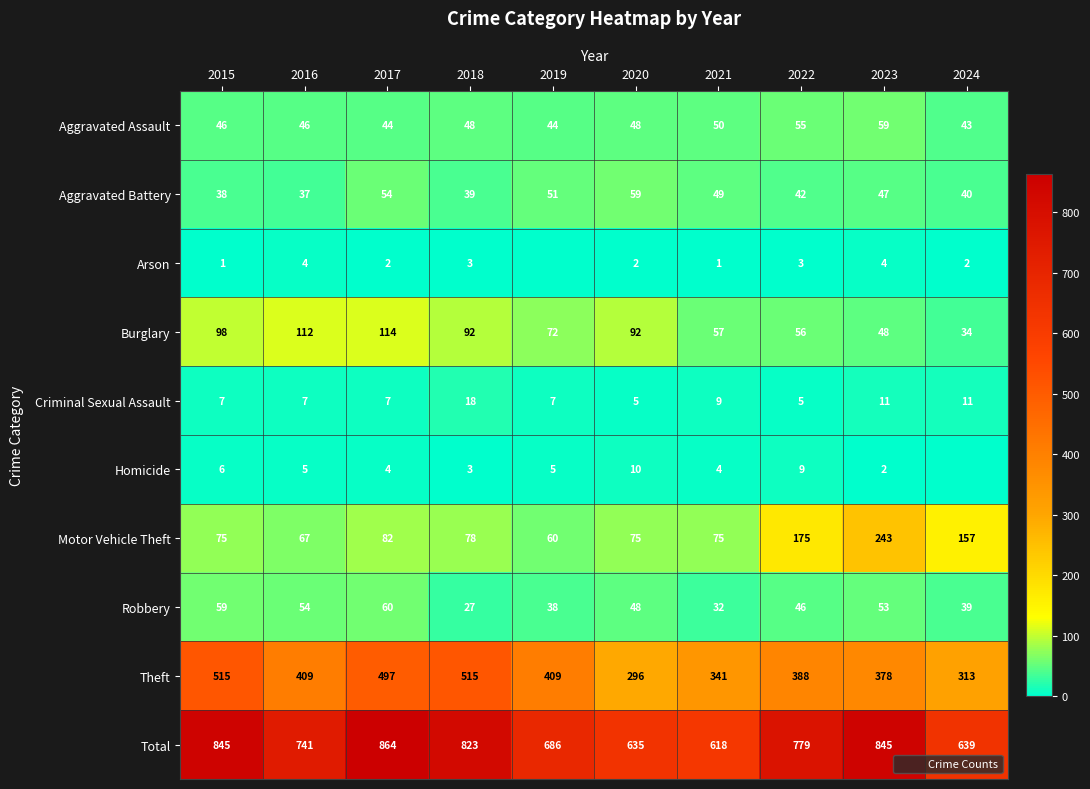

What is the average value of the Arson series?

2